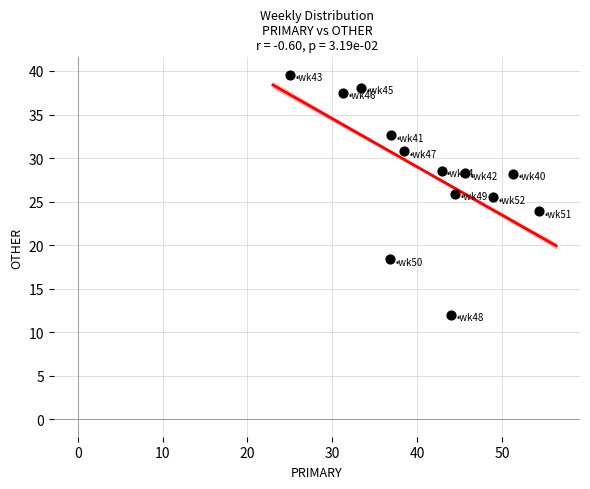

What is the range of Y values (max minus min)?

27.6